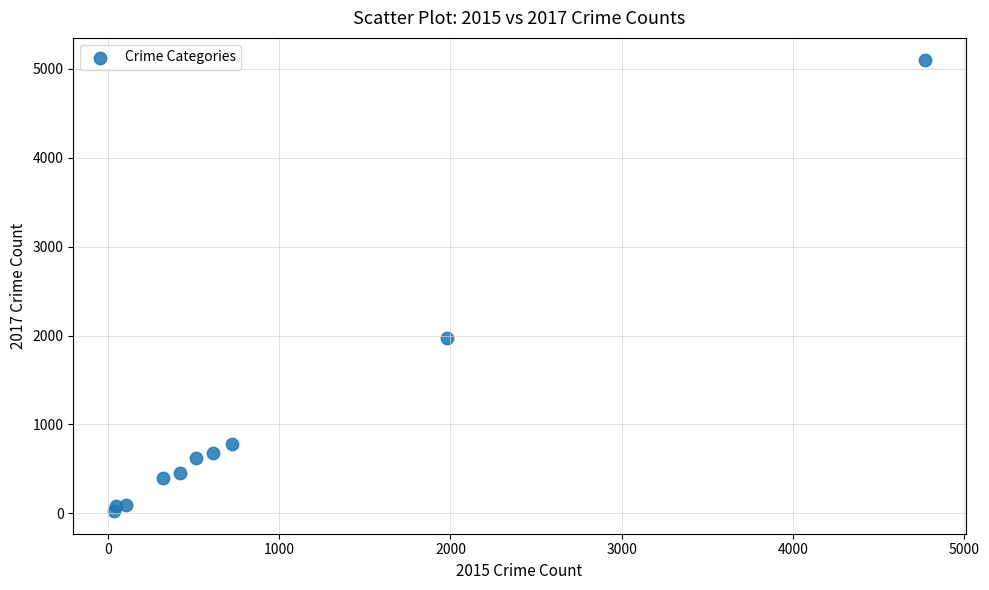

What Y value in the scatter plot is closest to 2559?

1968